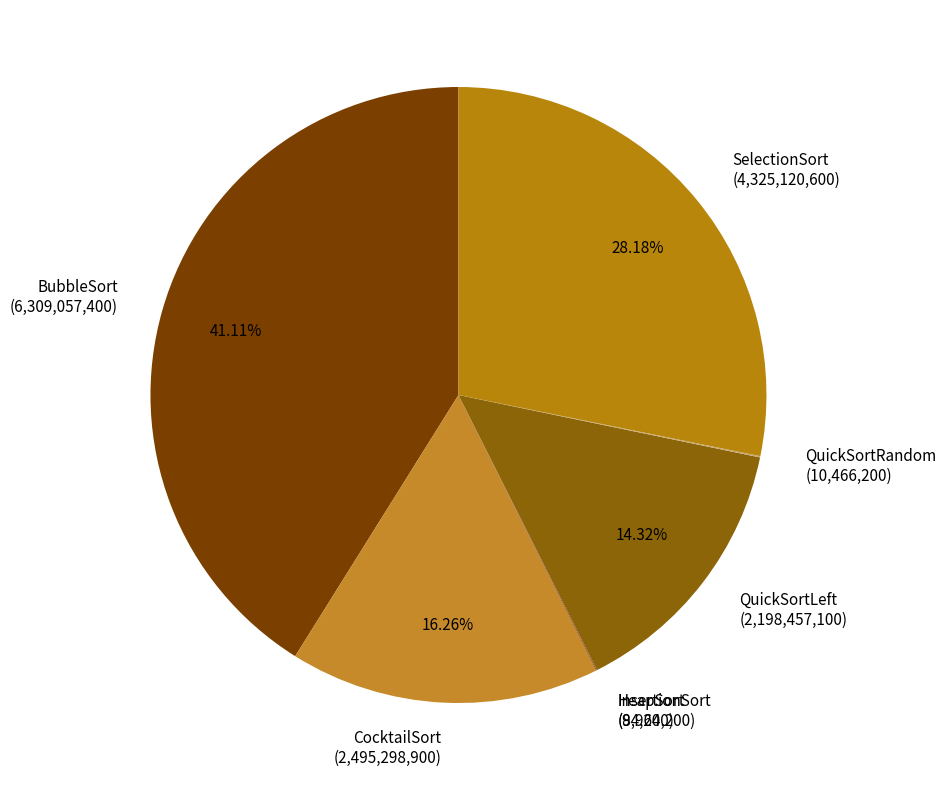

What is the ratio of the value at SelectionSort (4,325,120,600) to the value at QuickSortLeft (2,198,457,100)?

2.0